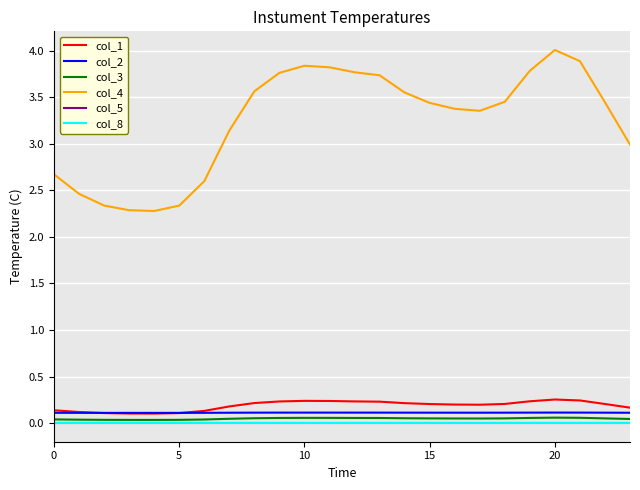

Does the chart have visible grid lines?

Yes